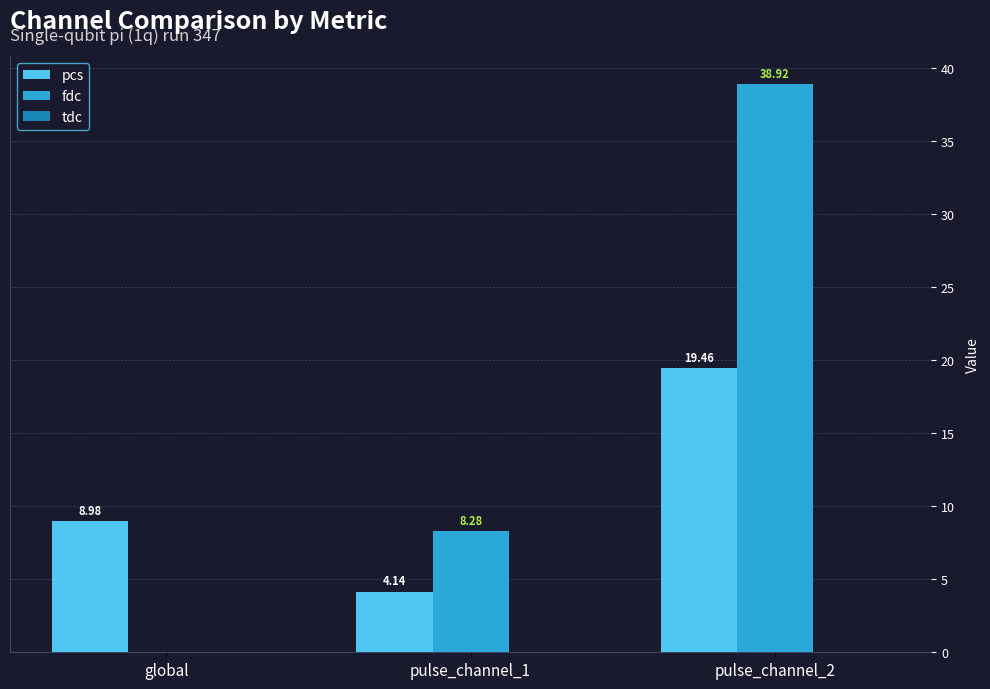

At which category is the sum across all series the highest?

pulse_channel_2